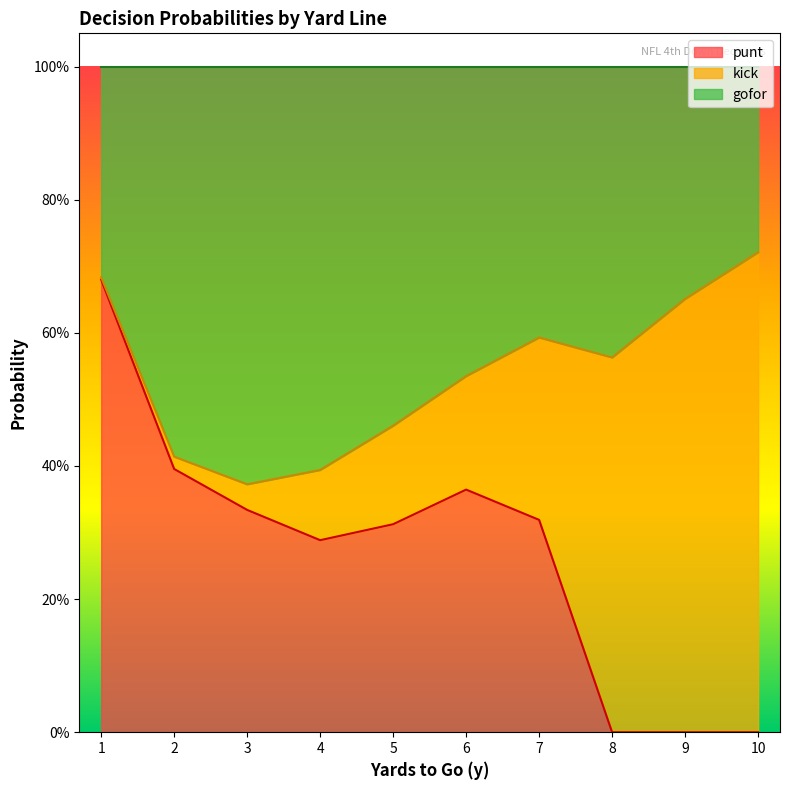

Count the number of categories in the chart.

10